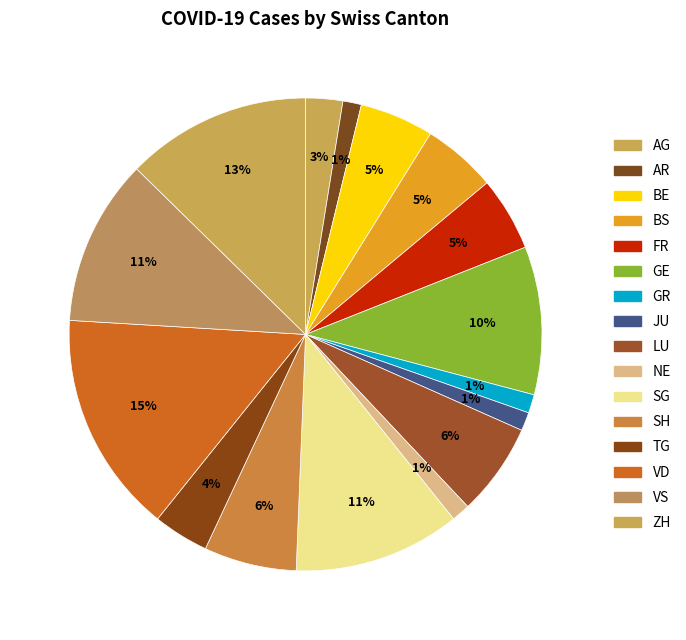

Is there a majority slice in this chart?

No